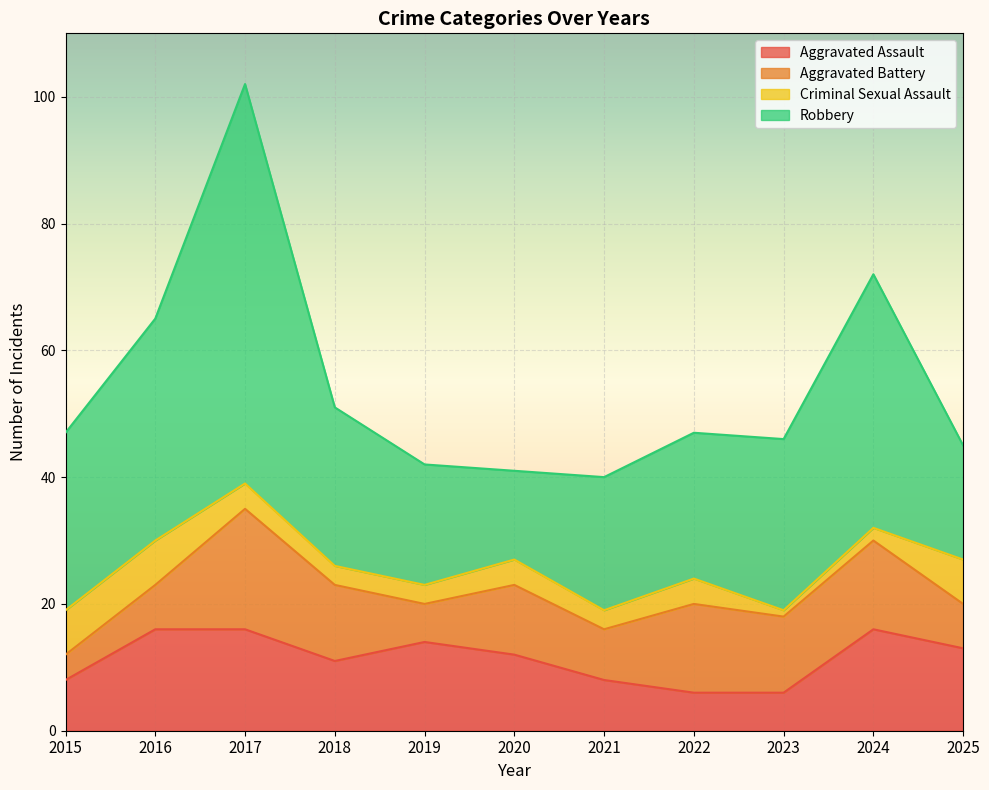

What is the minimum value shown in the chart?

1